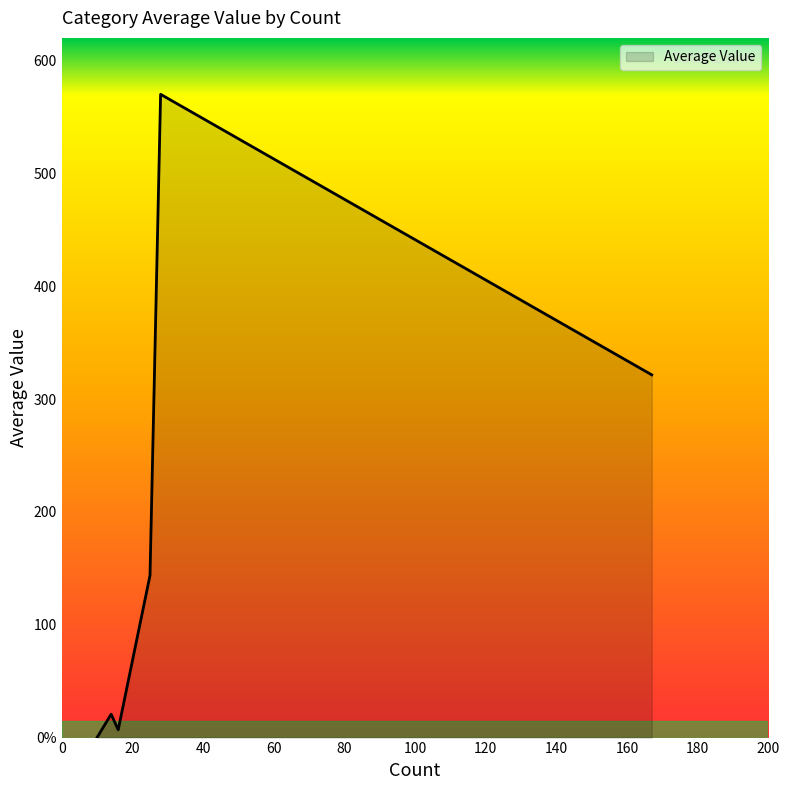

Does the chart display data point markers on the line(s)?

No